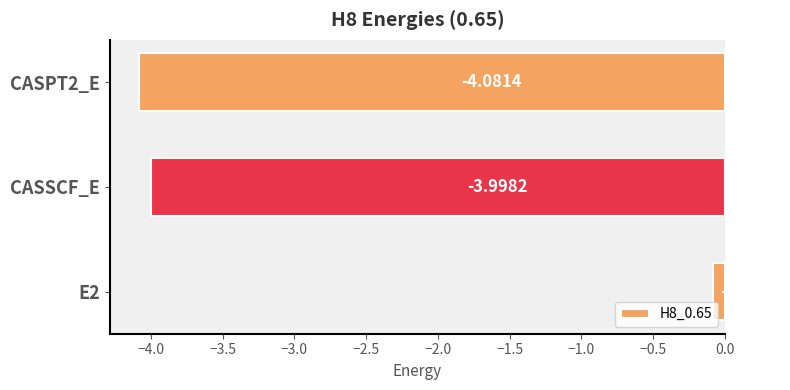

What is the difference between the maximum and minimum values?

4.0